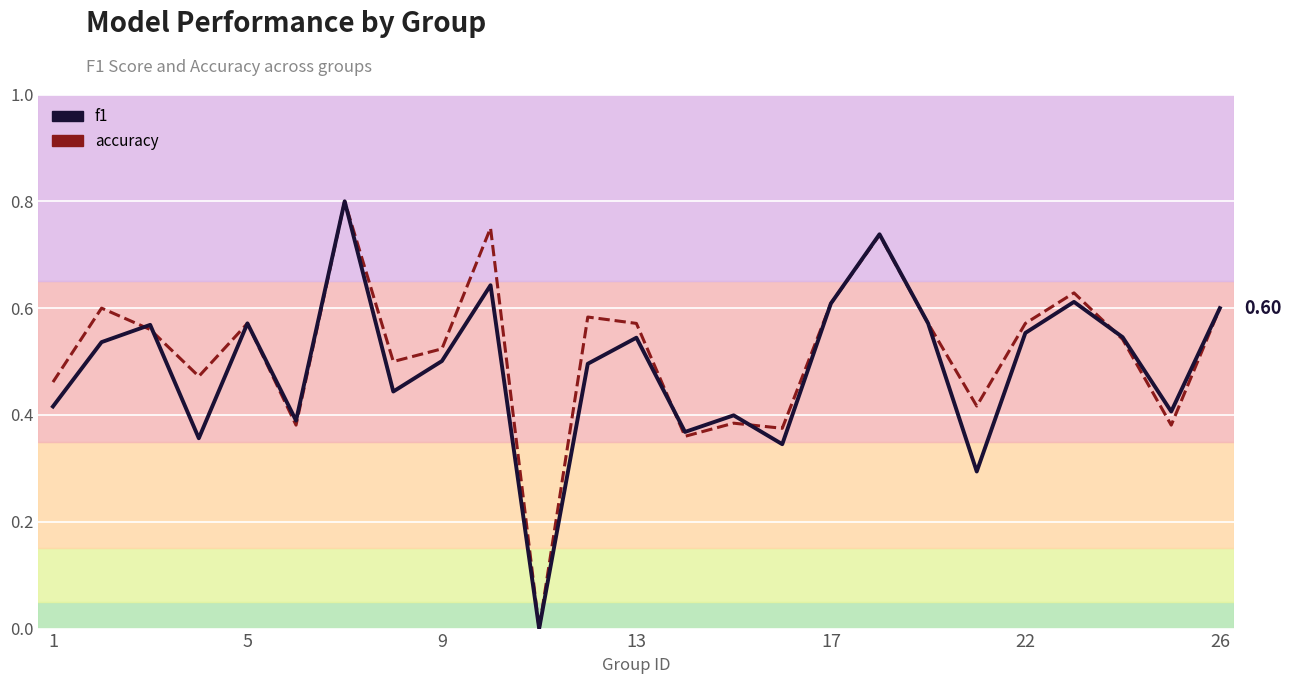

Which series has the largest total across all categories?

accuracy